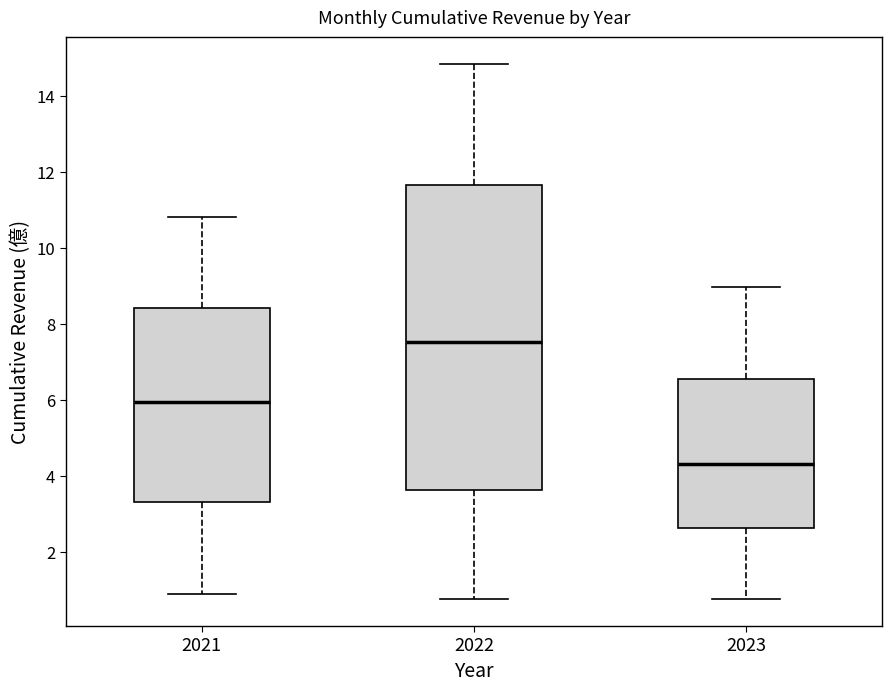

Reading left to right, read every box against the y-axis: the position of its median line, the range the box covers, and the ends of its whiskers. The values are not printed on the chart, so give them approximately, as read against the axis.

2021: median 6.0, box 3.2 to 8.4, whiskers 0.8 to 10.8
2022: median 7.6, box 3.6 to 11.6, whiskers 0.8 to 14.8
2023: median 4.4, box 2.6 to 6.6, whiskers 0.8 to 9.0